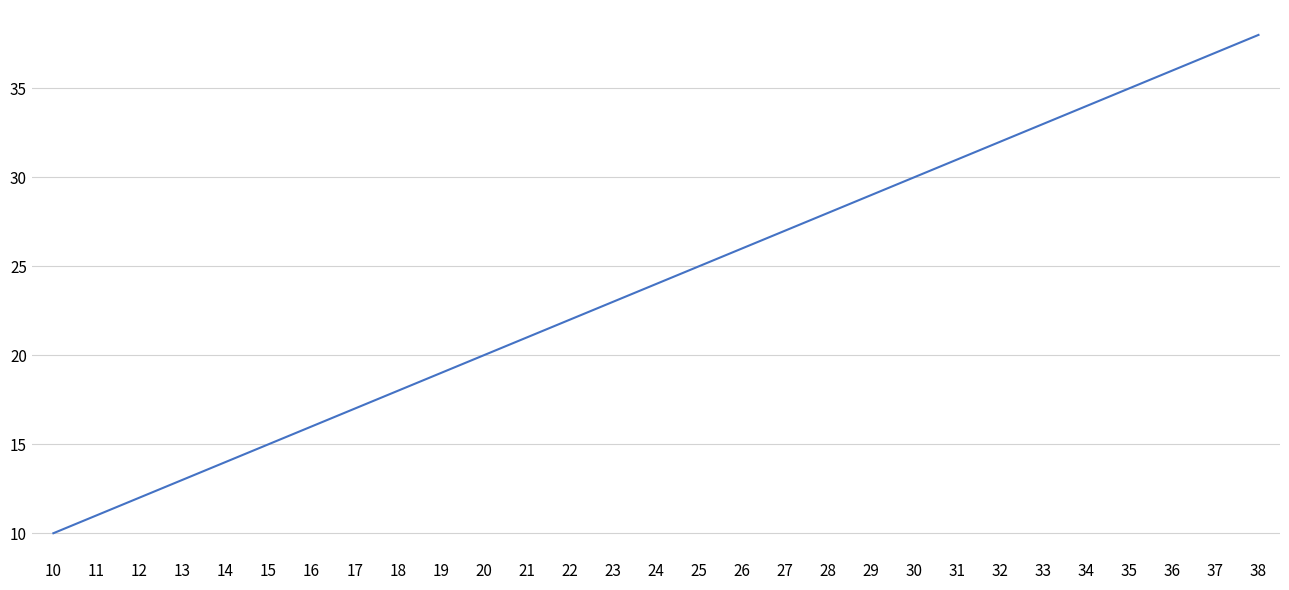

What is the change in value from 29 to 32?

+3